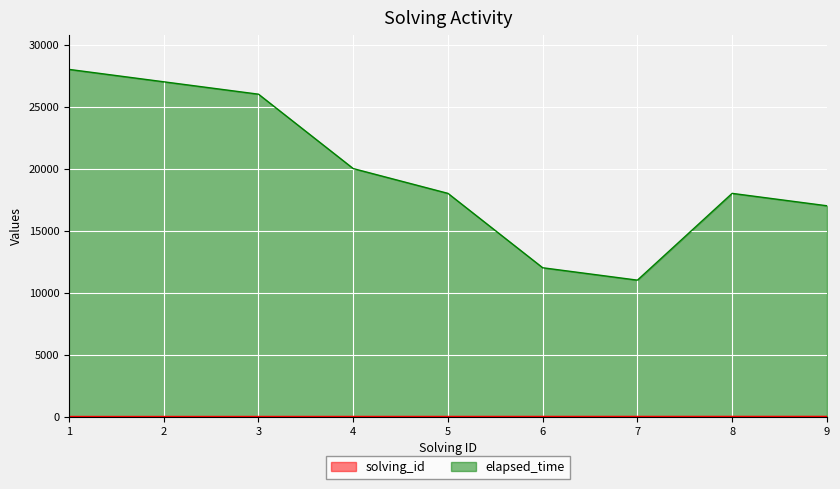

Rank the series by their maximum value, from highest to lowest.

elapsed_time, solving_id